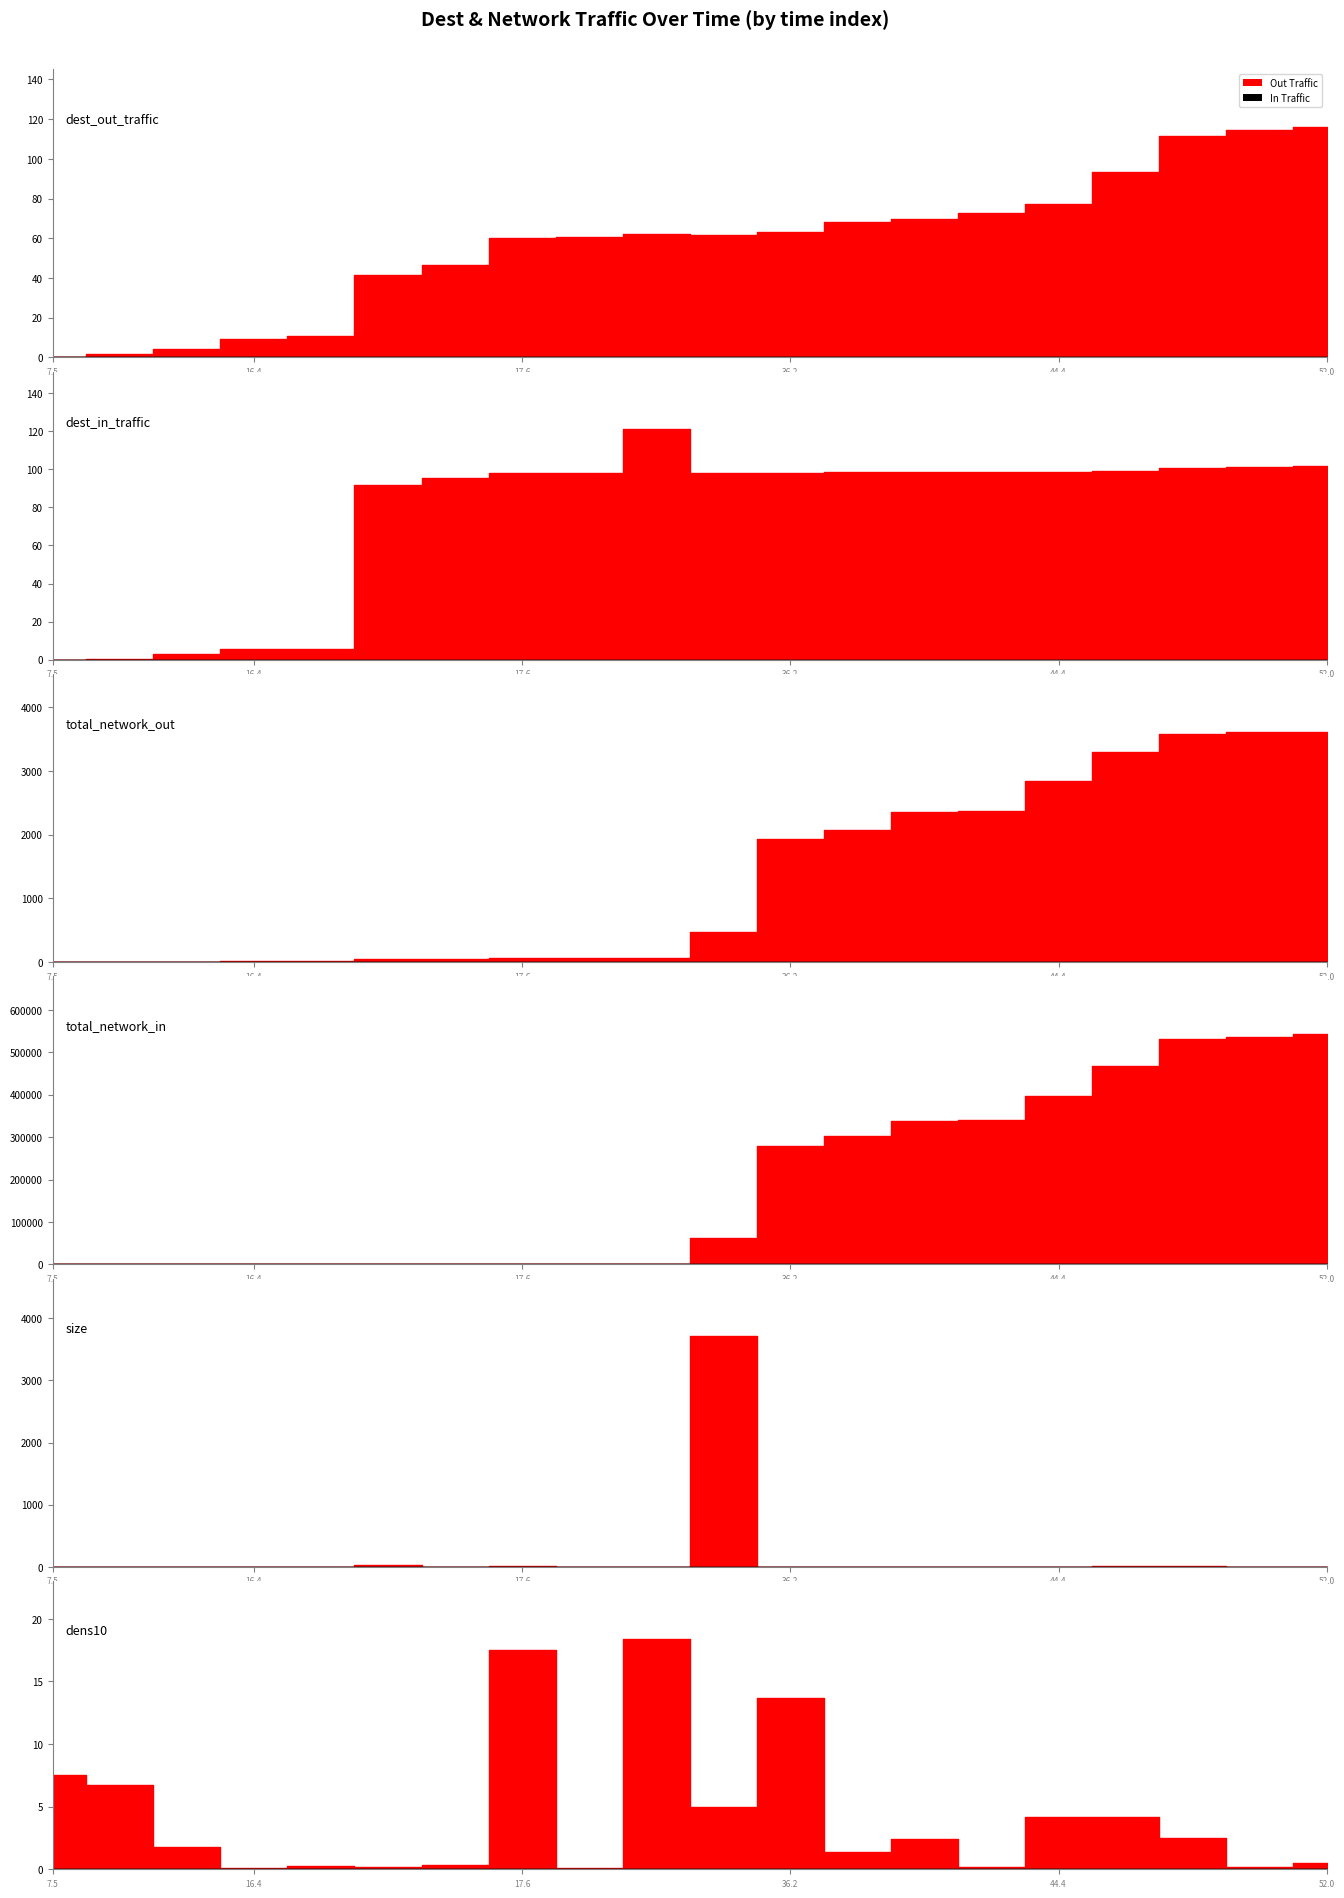

How many intersections are there between total_network_out and total_network_in?

1